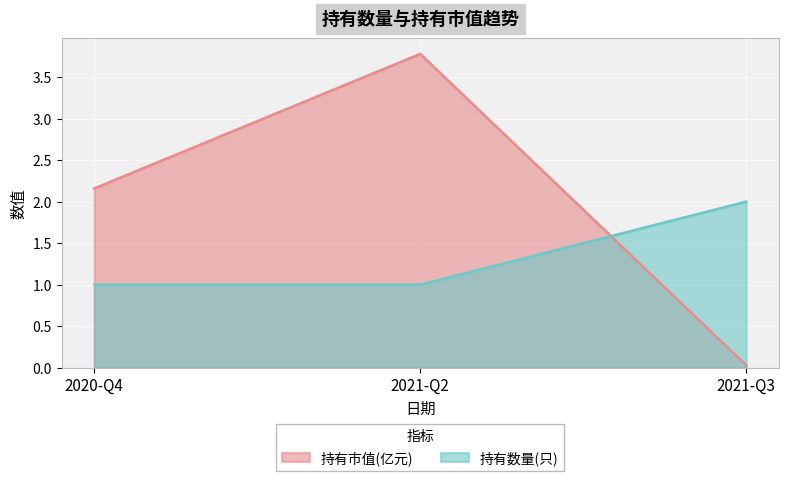

Is the value of 持有市值(亿元) at 2021-Q3 greater than the value of 持有数量(只) at 2021-Q2?

No